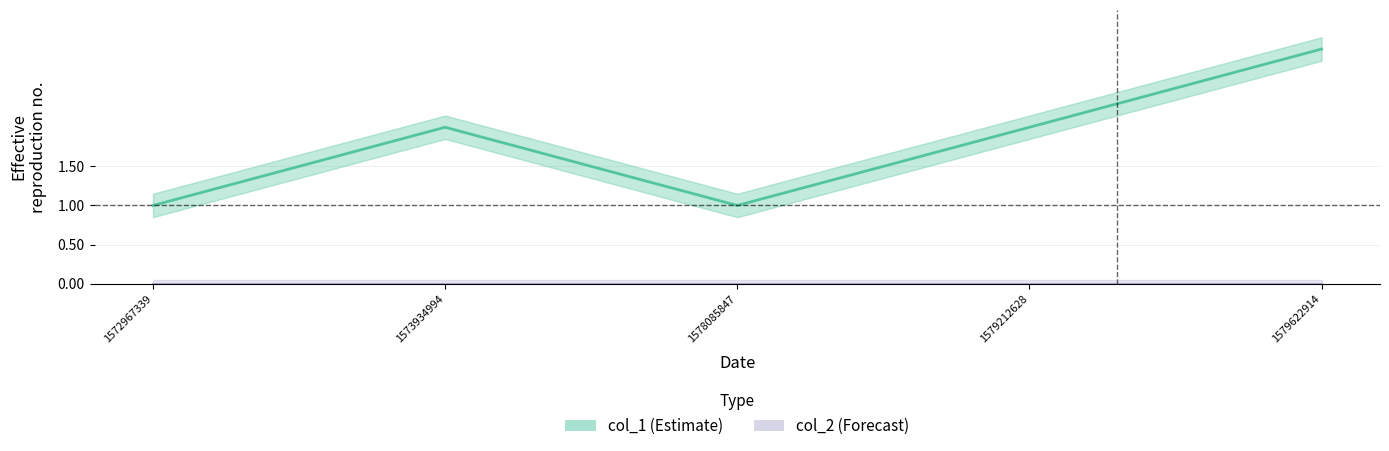

True or false: the data shows 3 at 1579212628.

False